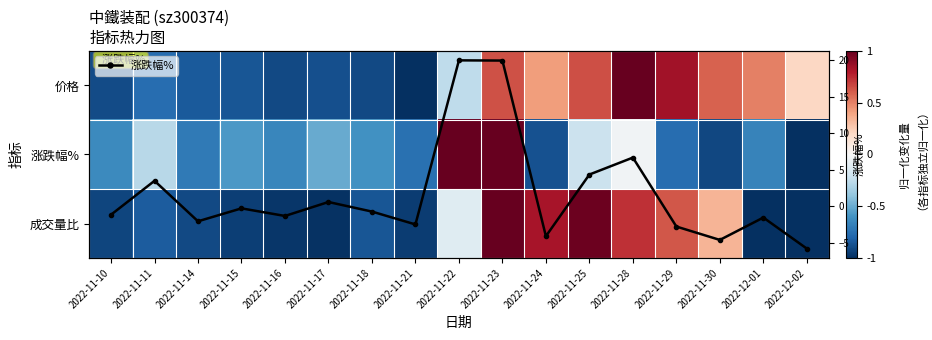

At how many categories does at least one series exceed 13?

2